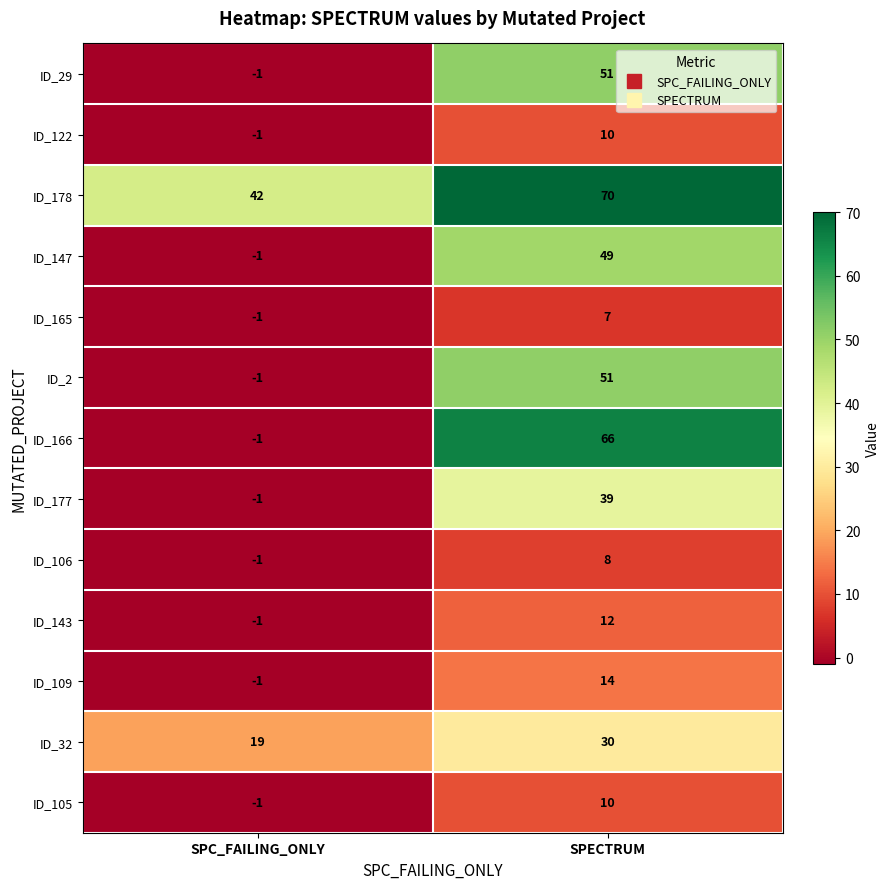

Reading right to left, extract all data points from this chart.

ID_29: 51	-1
ID_122: 10	-1
ID_178: 70	42
ID_147: 49	-1
ID_165: 7	-1
ID_2: 51	-1
ID_166: 66	-1
ID_177: 39	-1
ID_106: 8	-1
ID_143: 12	-1
ID_109: 14	-1
ID_32: 30	19
ID_105: 10	-1